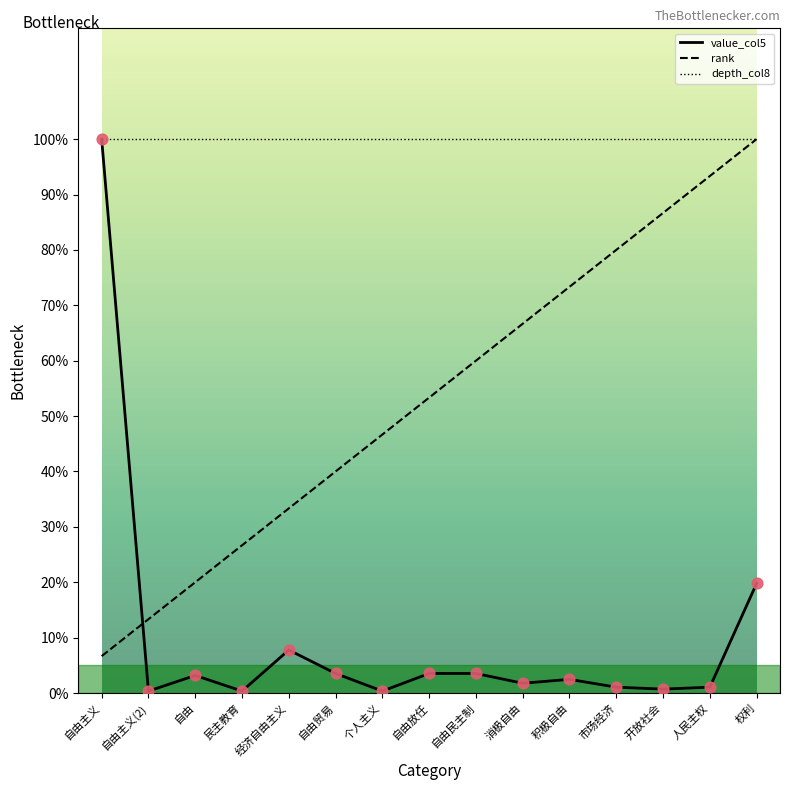

Is the value of value_col5 at 自由贸易 greater than the value of rank at 权利?

No